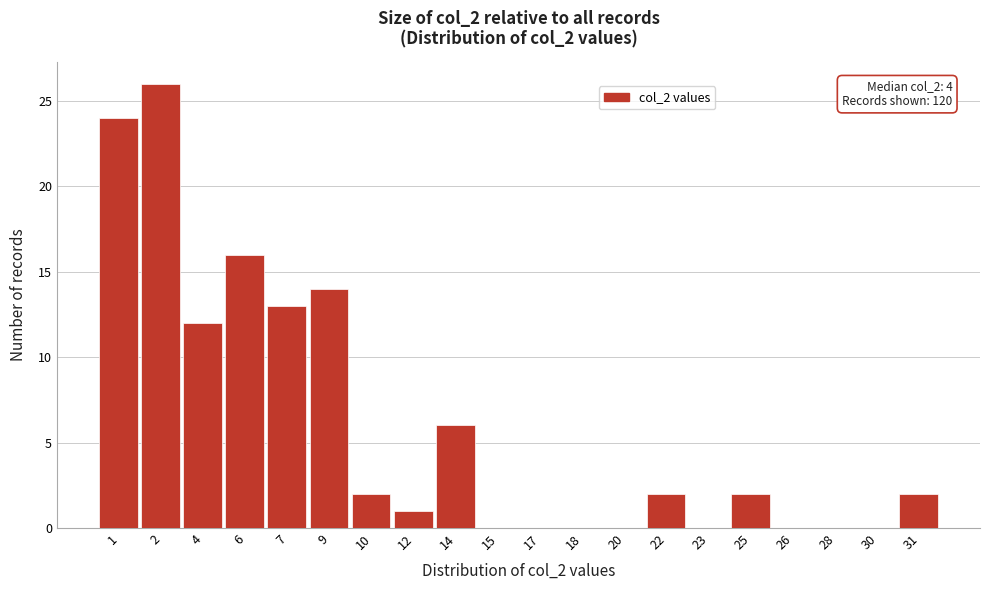

Reading right to left, list all the values displayed in this chart.

31=2	30=0	28=0	26=0	25=2	23=0	22=2	20=0	18=0	17=0	15=0	14=6	12=1	10=2	9=14	7=13	6=16	4=12	2=26	1=24